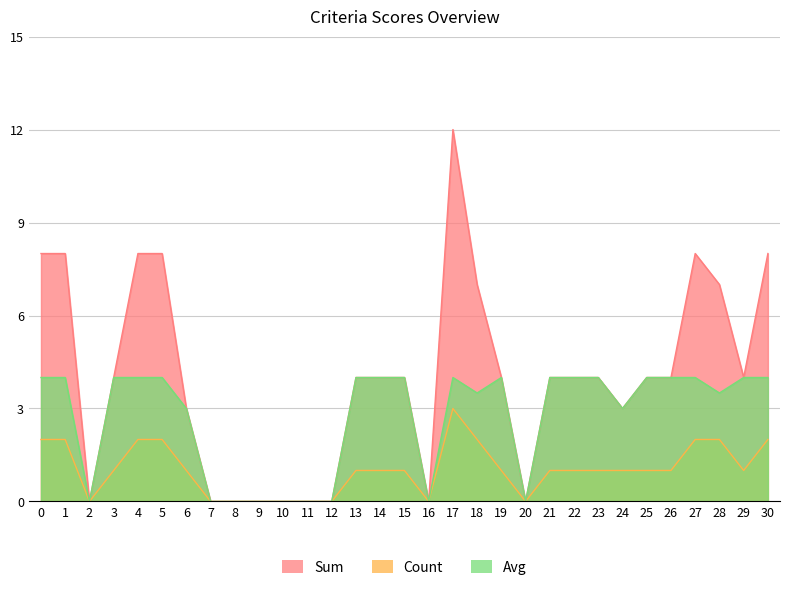

Where is Avg nearest to the value 2?

6